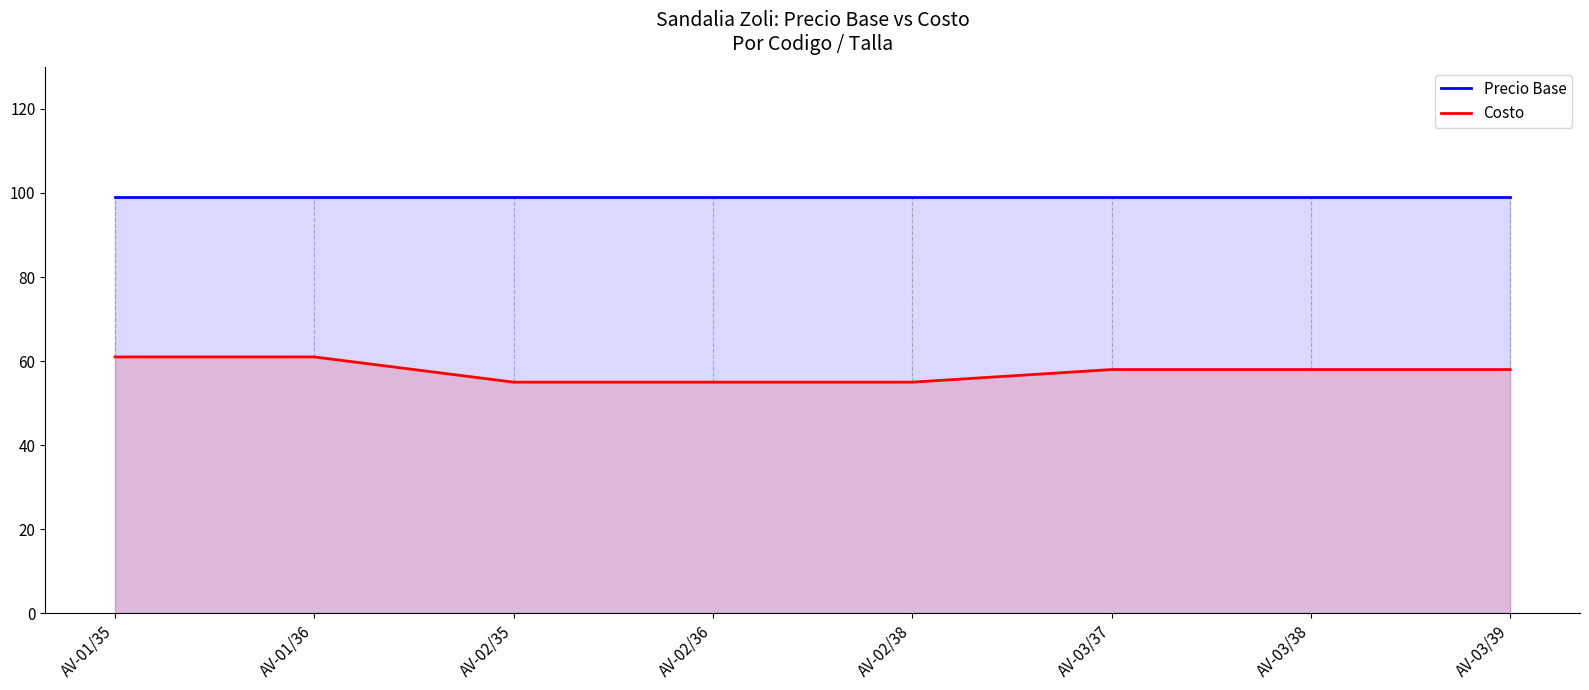

How many data points does each series have?

8